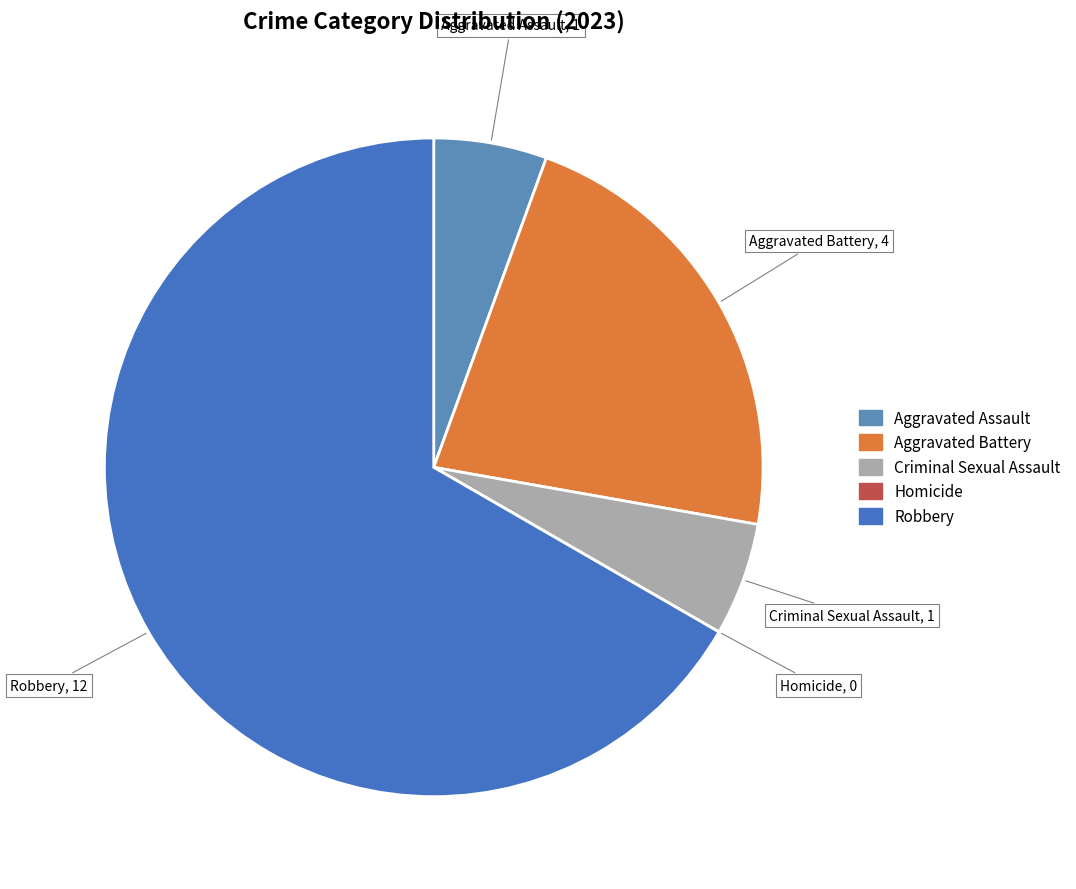

Which slice is the largest?

Robbery